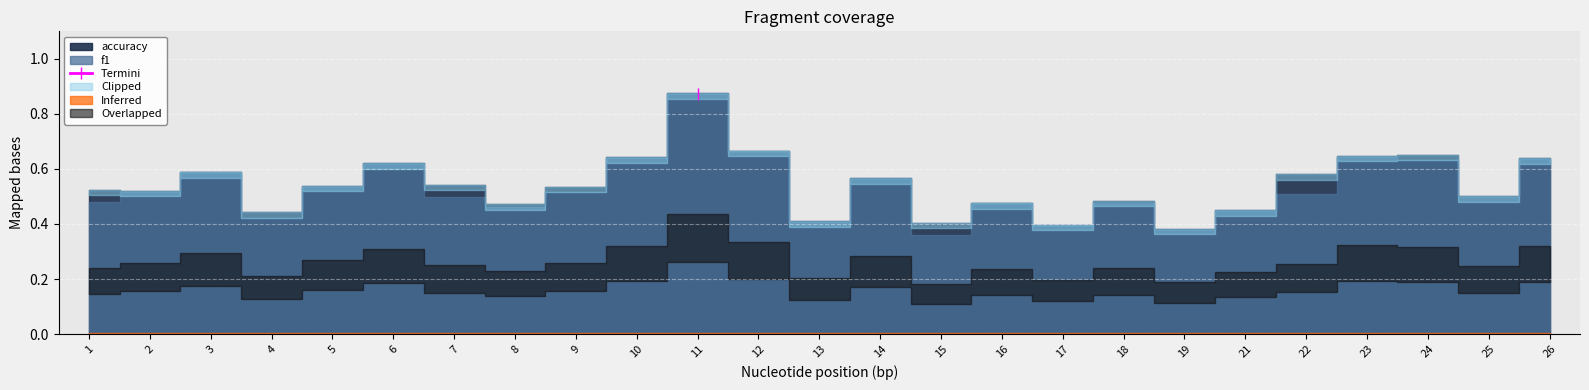

Is the value of accuracy at 17 greater than the value of f1 at 14?

No